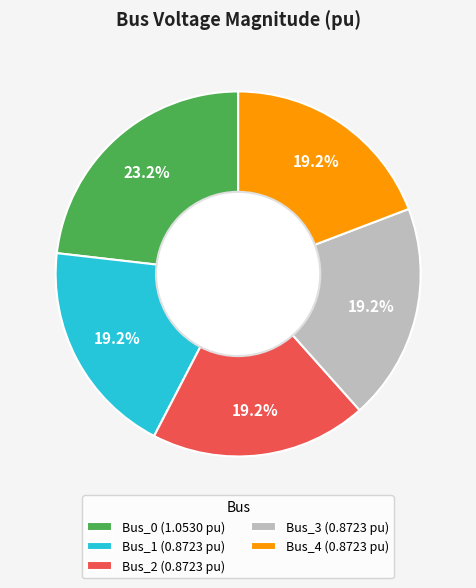

To the nearest percent, what is the average slice percentage?

20%